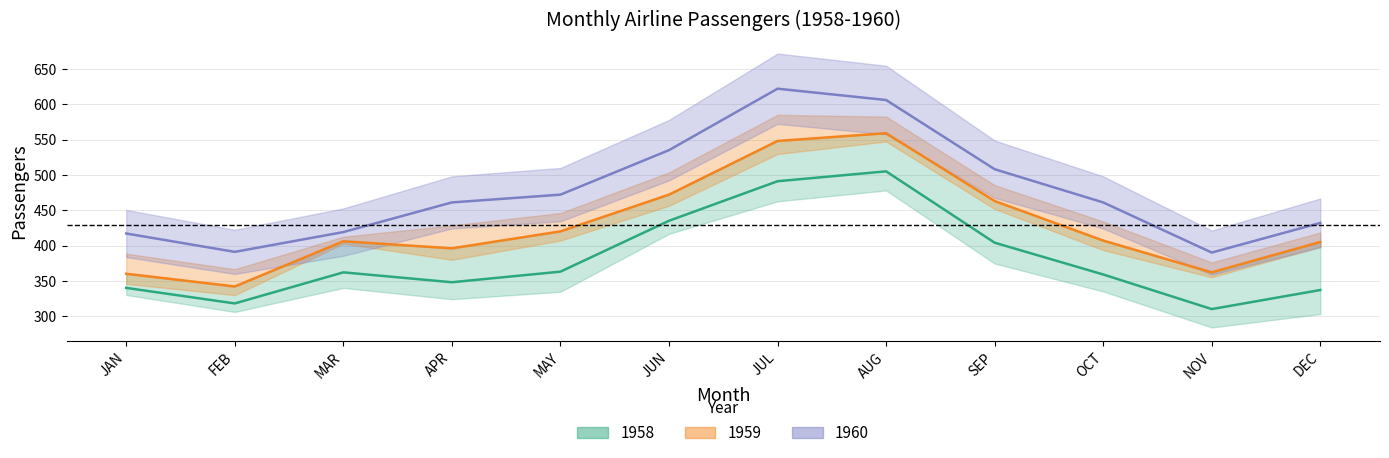

At which category is the sum across all series the highest?

AUG